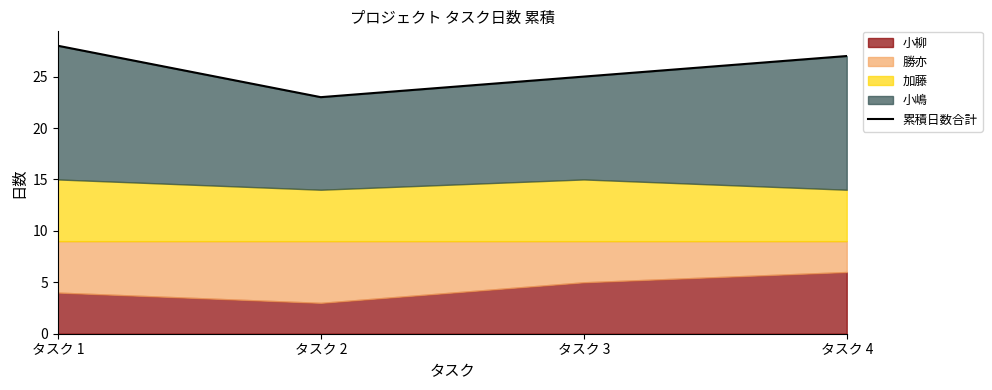

Which label corresponds to the smallest value in the chart?

タスク 2